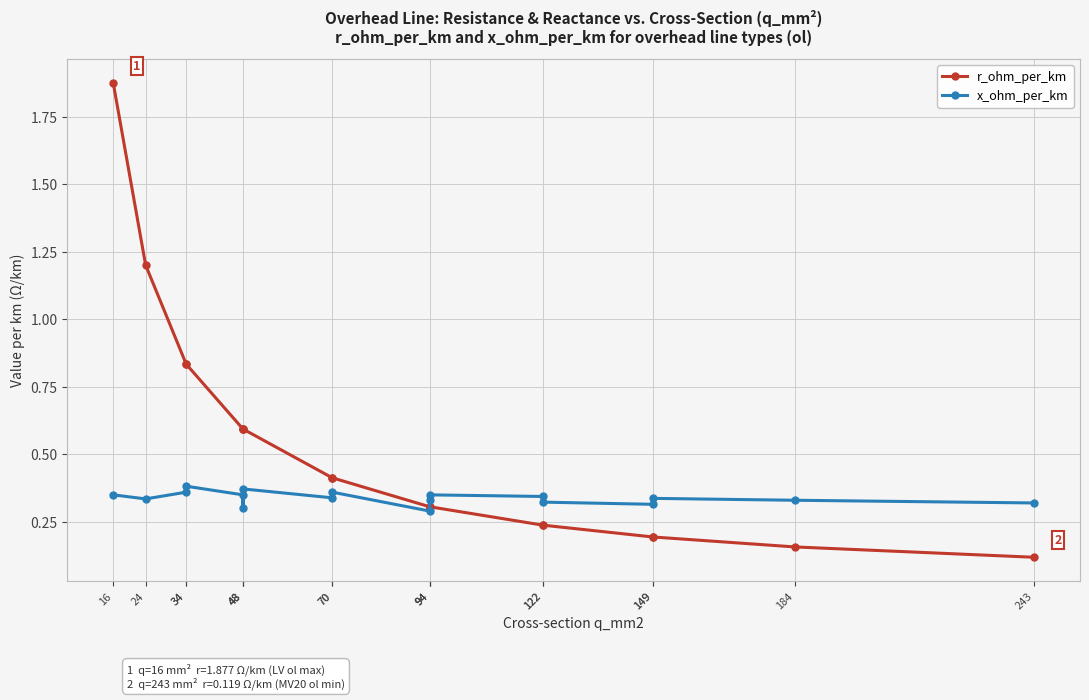

What is the sum of all x_ohm_per_km values?

6.1